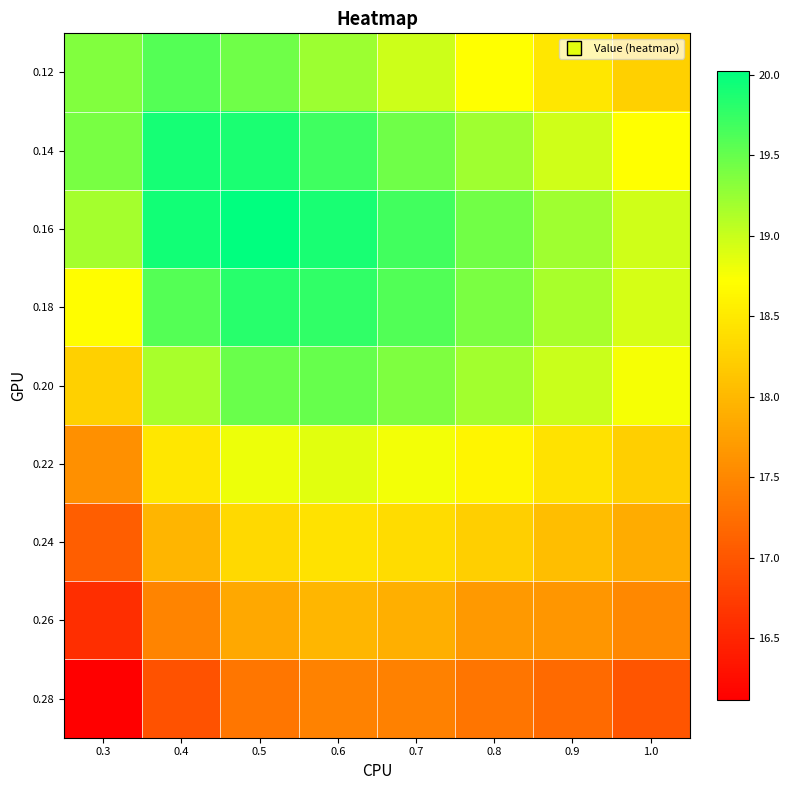

At which category is the sum across all series the highest?

0.5